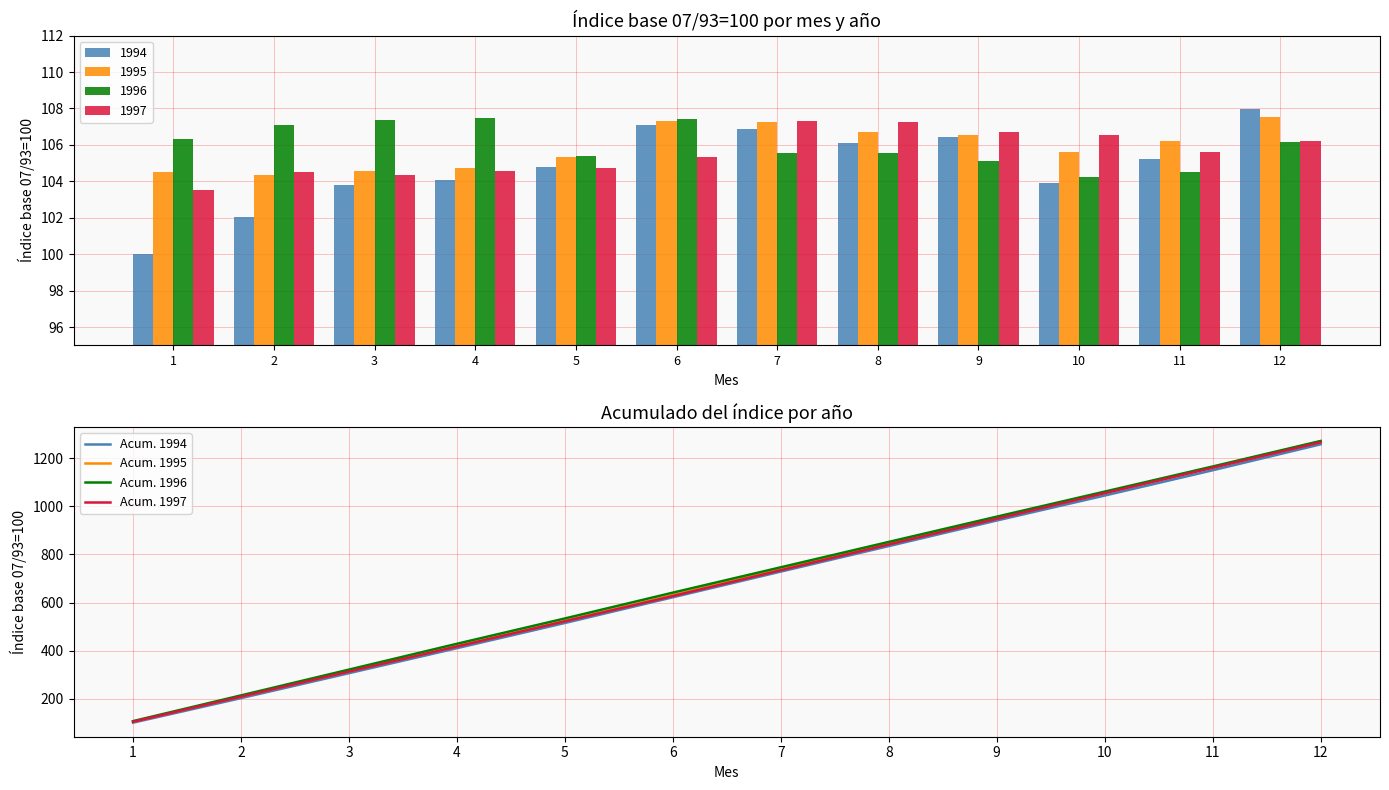

List the series in order of their peak value, highest first.

Acum. 1996, Acum. 1995, Acum. 1997, Acum. 1994